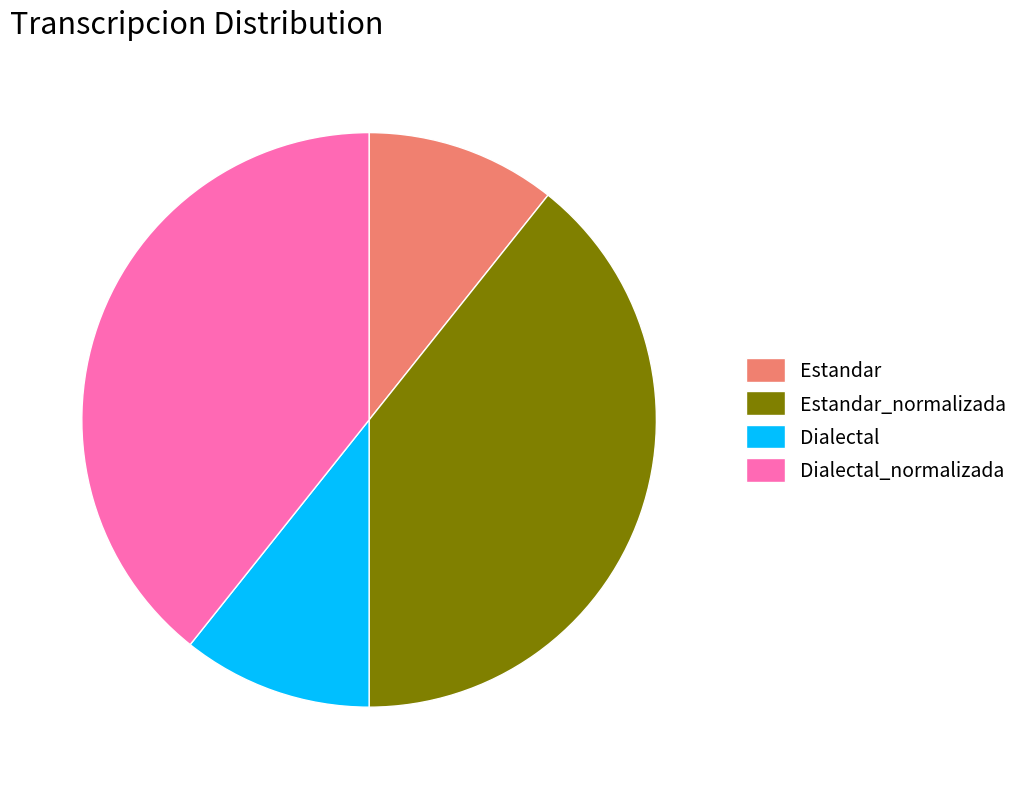

The Dialectal_normalizada slice represents 39% of the pie. True or false?

True